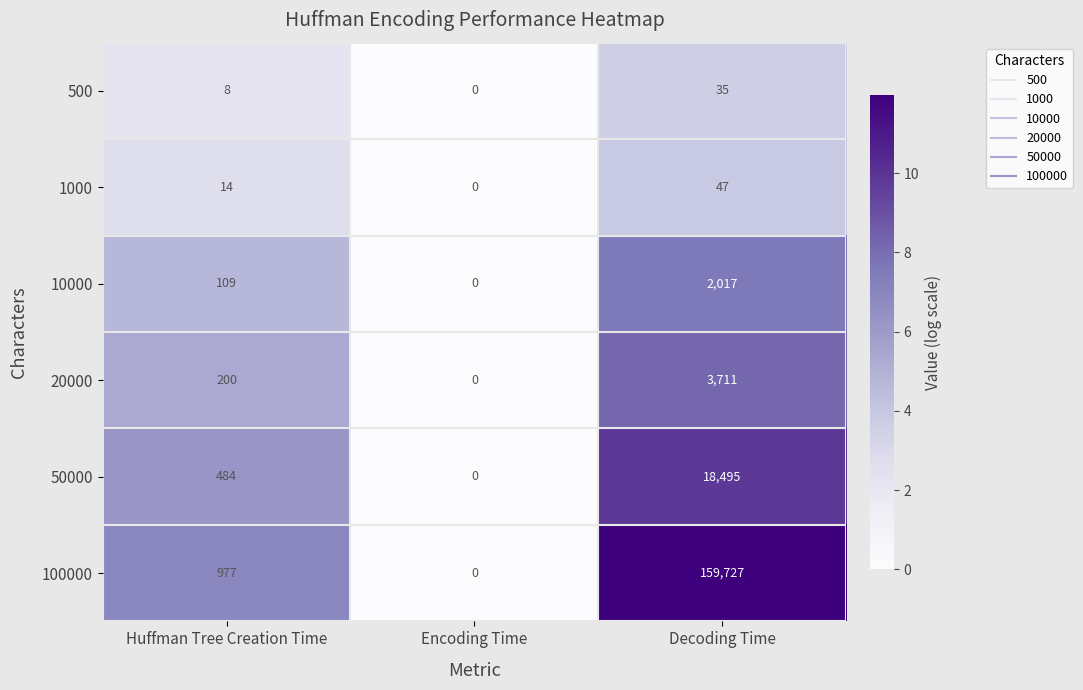

Which series has the largest total across all categories?

100000